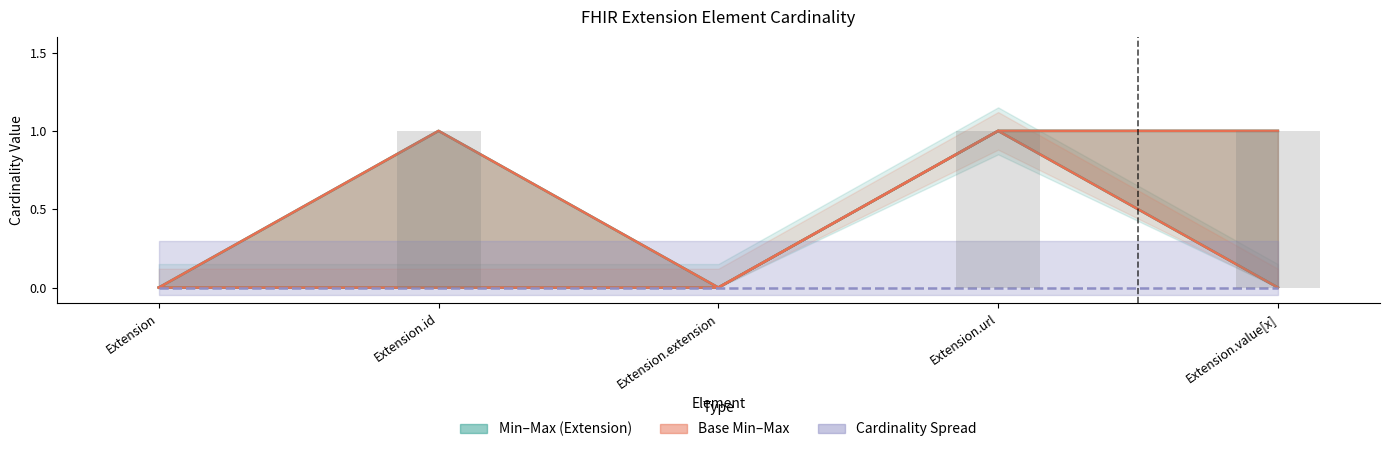

Reading left to right, what are all the values shown in this chart?

Min: 0	0	0	1	0
Max: 0	1	0	1	1
Base Min: 0	0	0	1	0
Base Max: 0	1	0	1	1
Spread: 0	0	0	0	0